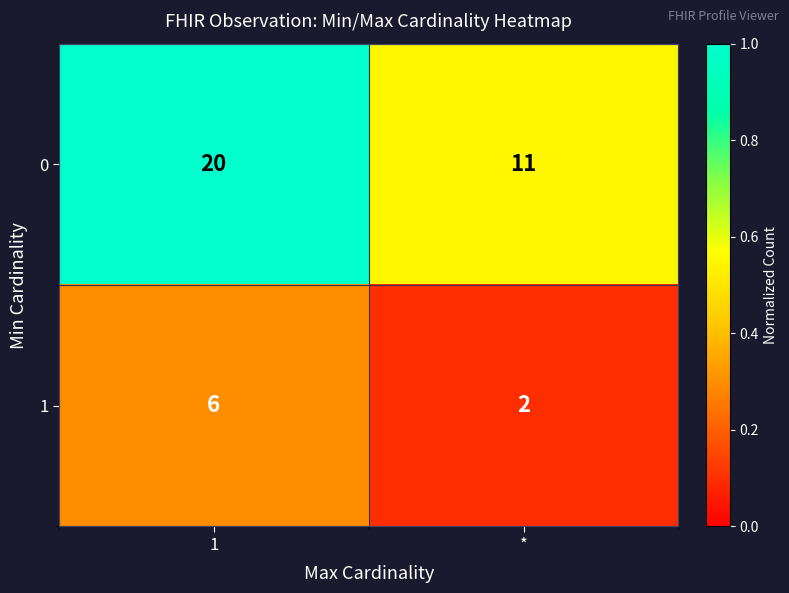

Reading left to right, list all the values displayed in this chart.

0: 20	11
1: 6	2